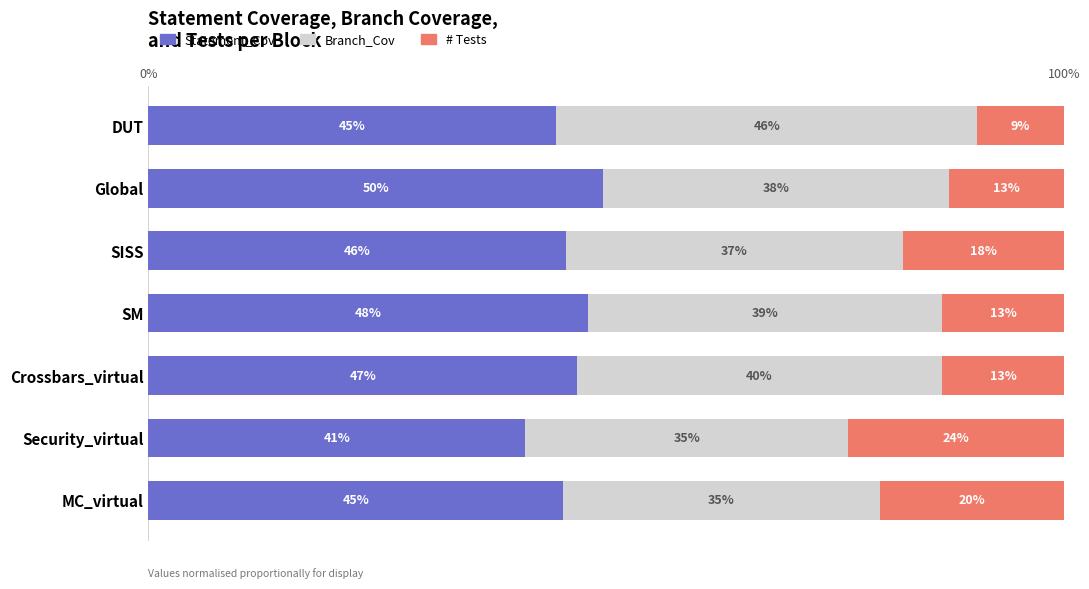

What are all the series names shown in the legend?

Statement_Cov, Branch_Cov, # Tests